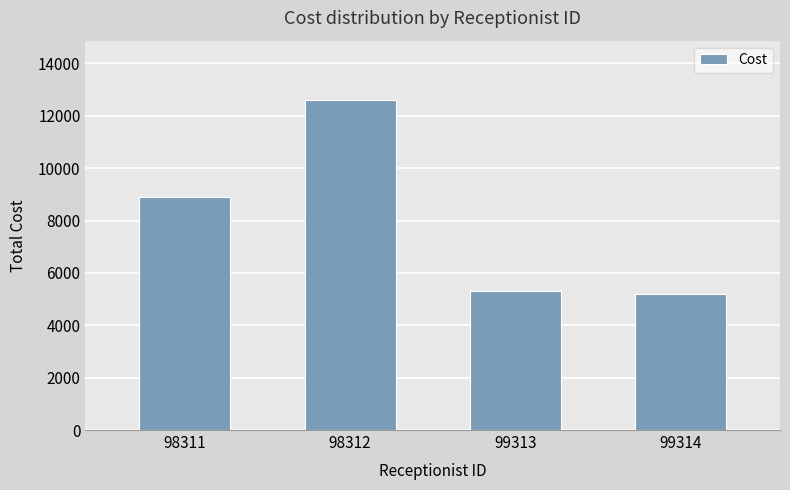

The chart shows a value of 5200 at 99314. True or false?

True